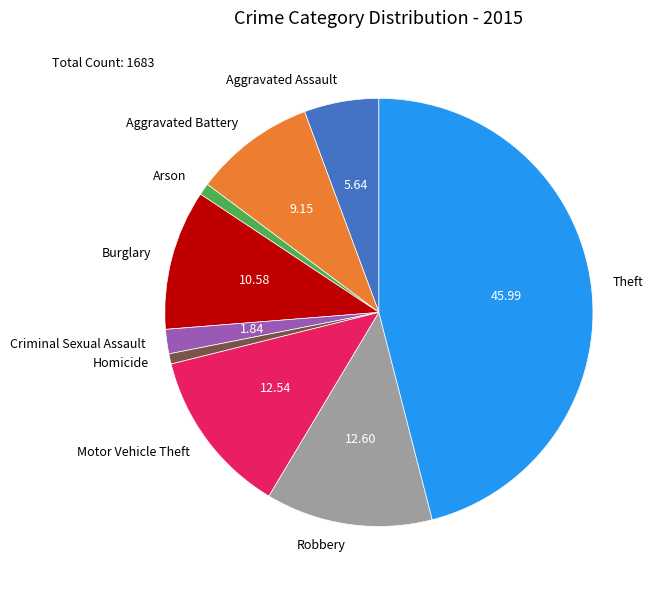

Is there a majority slice in this chart?

No